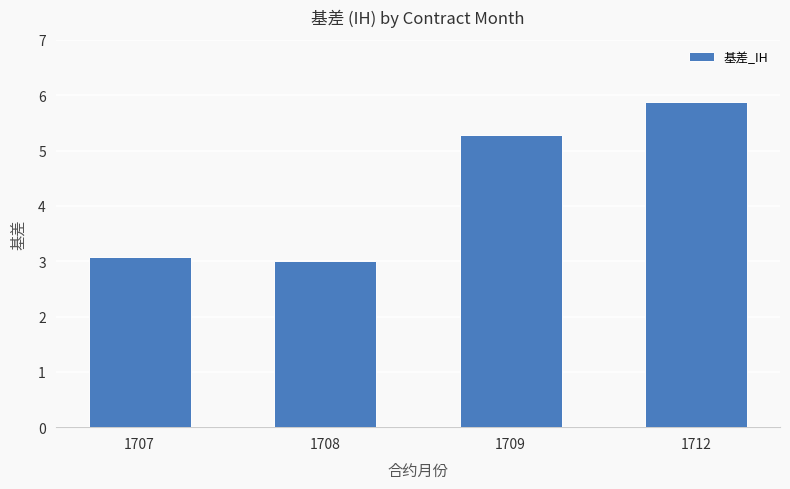

Are the bars grouped side by side (vs. stacked)?

No